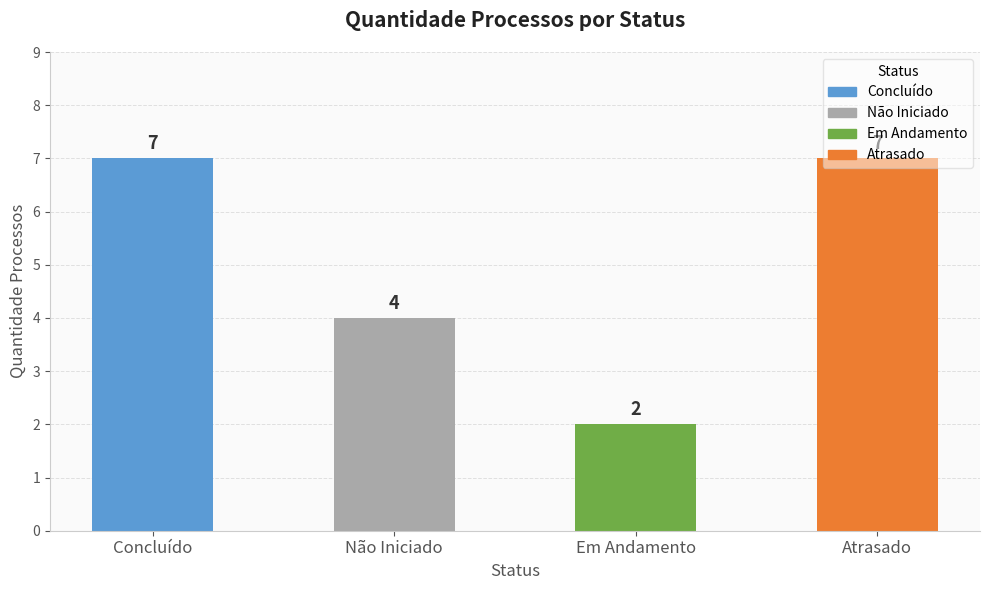

The chart shows a value of 4 at Não Iniciado. True or false?

True